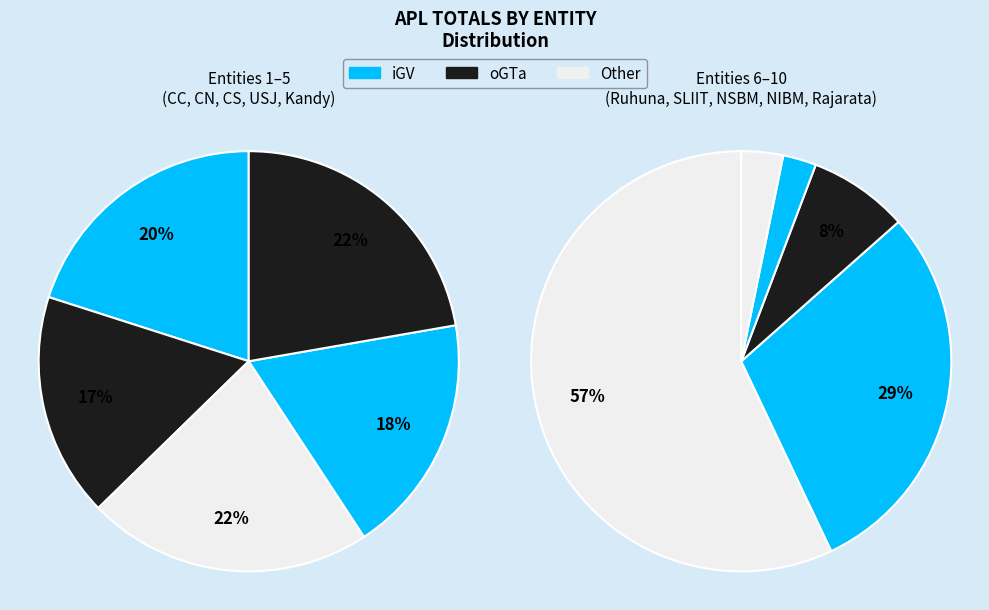

How many segments does this pie chart have?

10